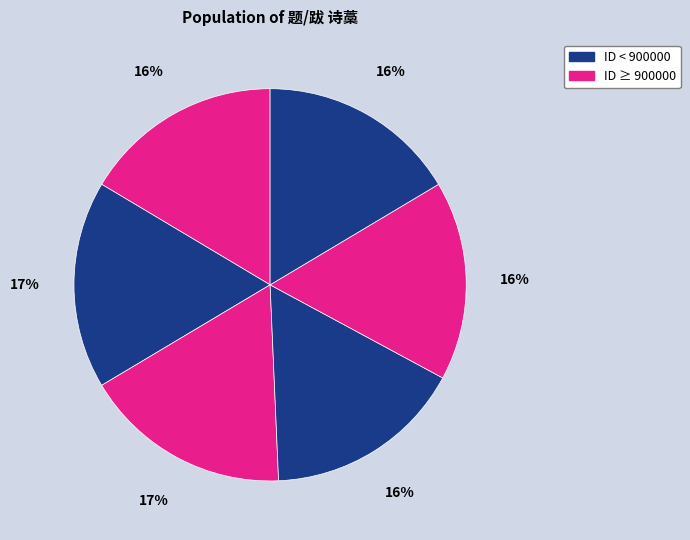

How many segments does this pie chart have?

6